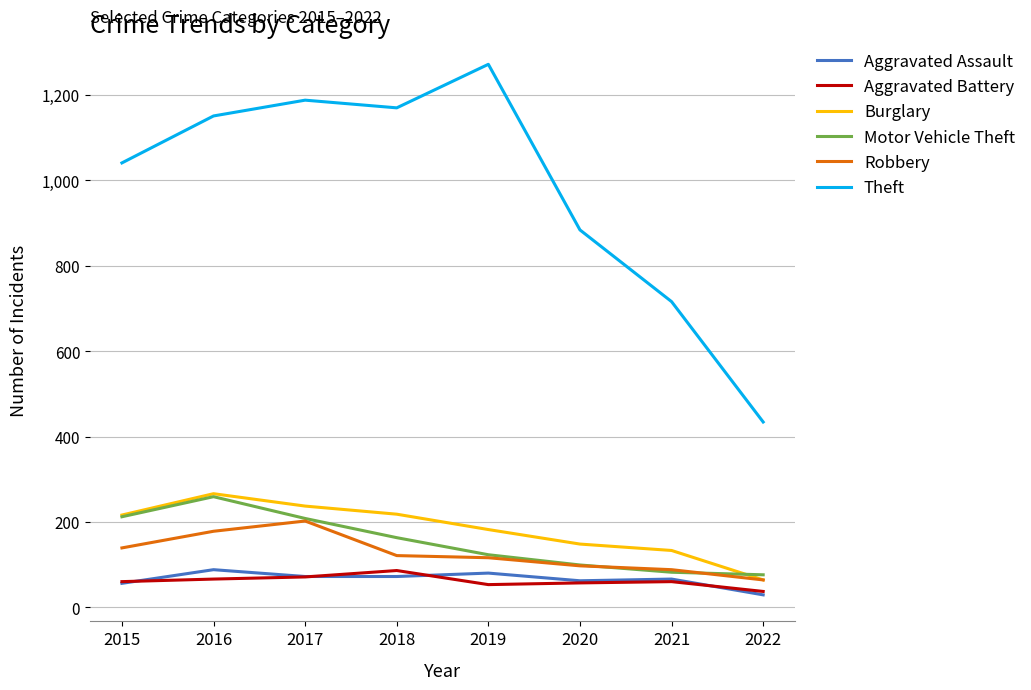

Does the chart display data point markers on the line(s)?

No